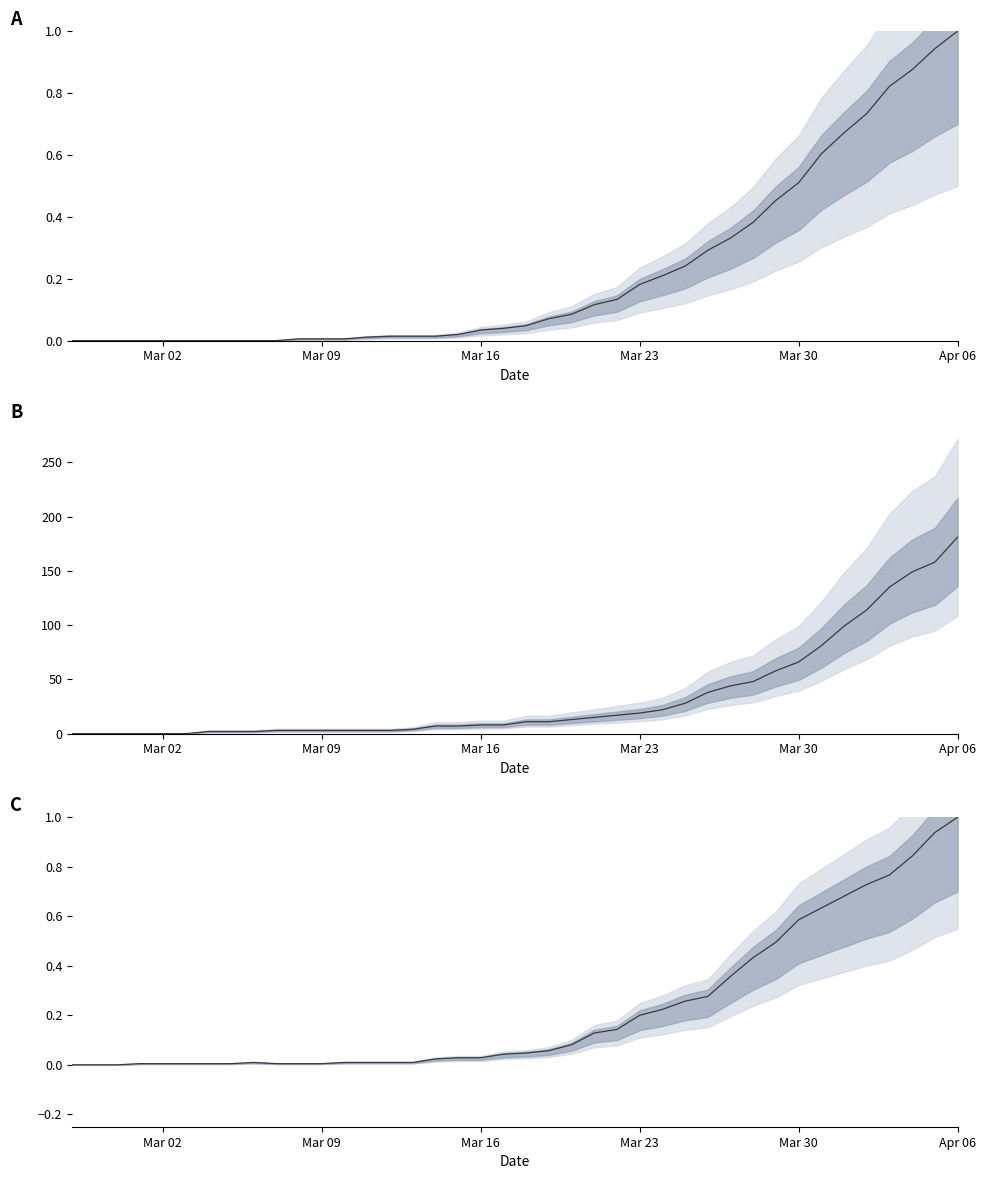

True or false: series 2 has more than 2 interior local peaks.

False